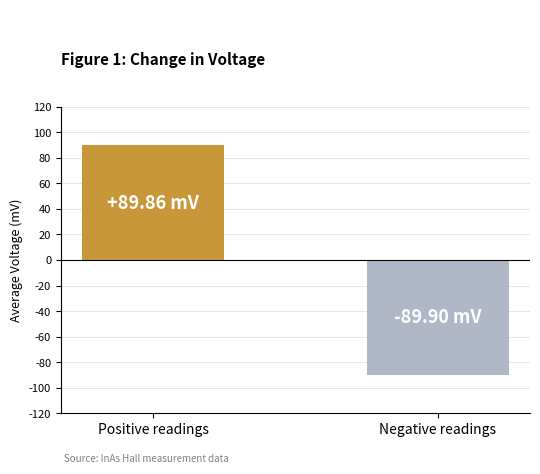

What is the value of the Section A (positive avg) bar at the 3rd from the left?

89.9